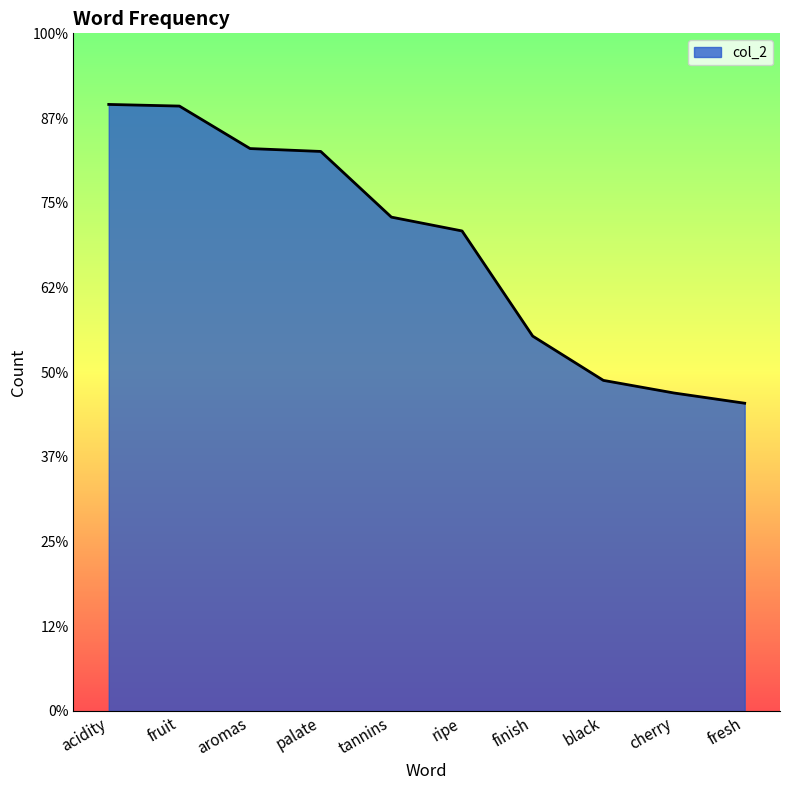

What value does the data have at palate?

19817